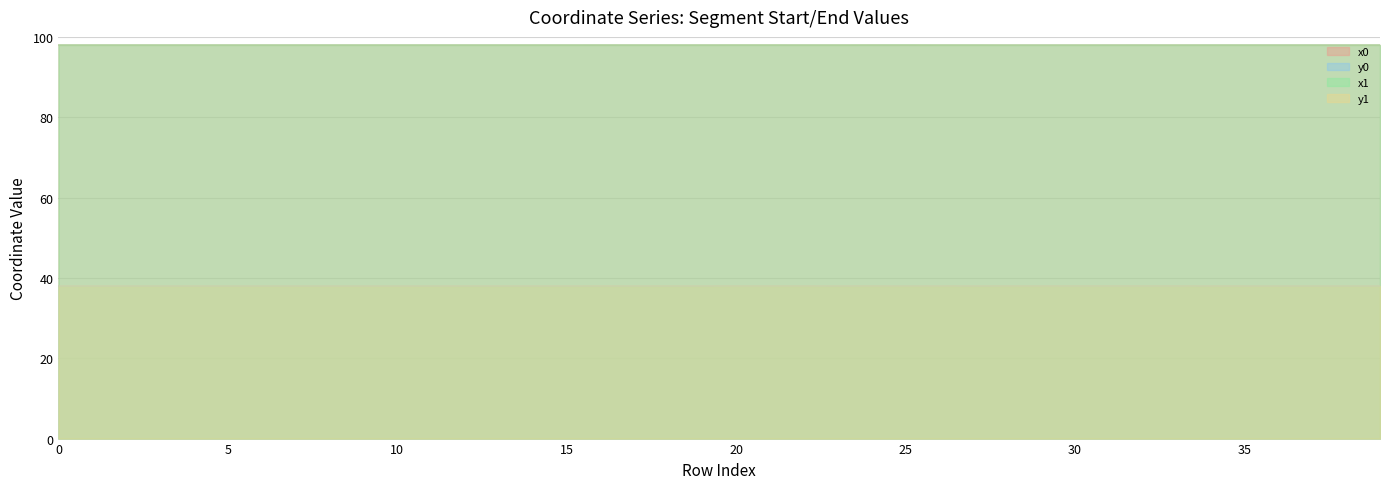

The value of x1 at 25 is 148.7. True or false?

False